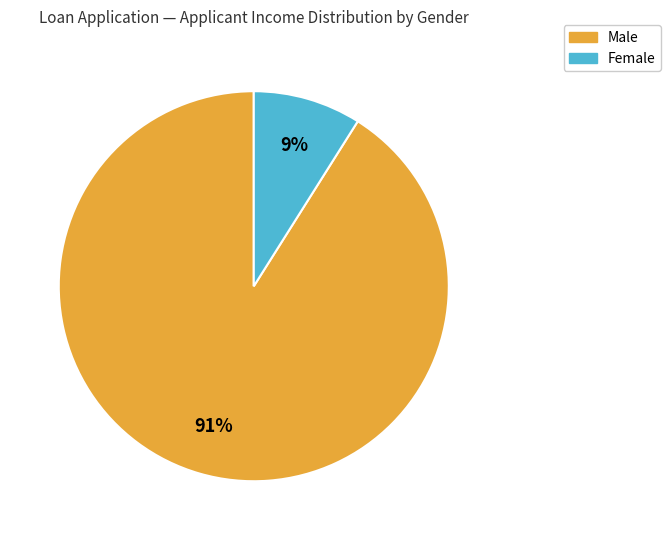

True or false: Male accounts for 91% of the total.

True